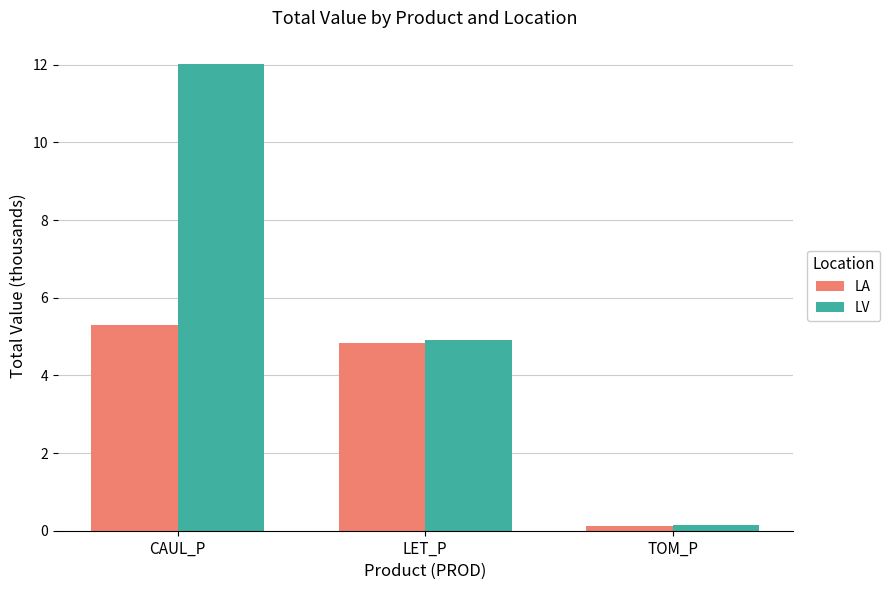

Between CAUL_P and TOM_P, which series saw the biggest shift?

LV